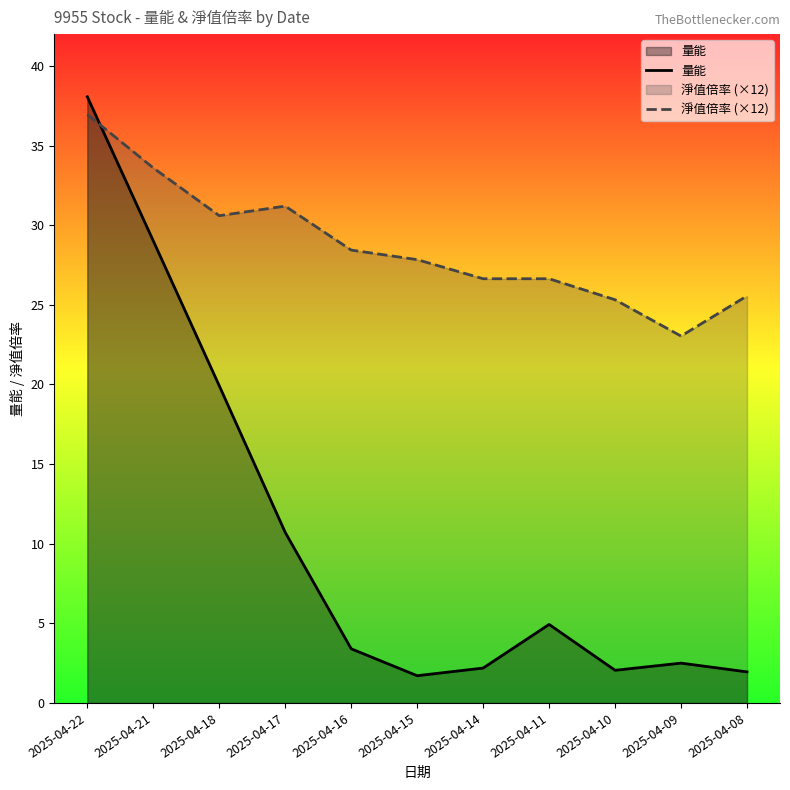

Is it true that 淨值倍率 (×12) equals 30.6 at 2025-04-18?

True